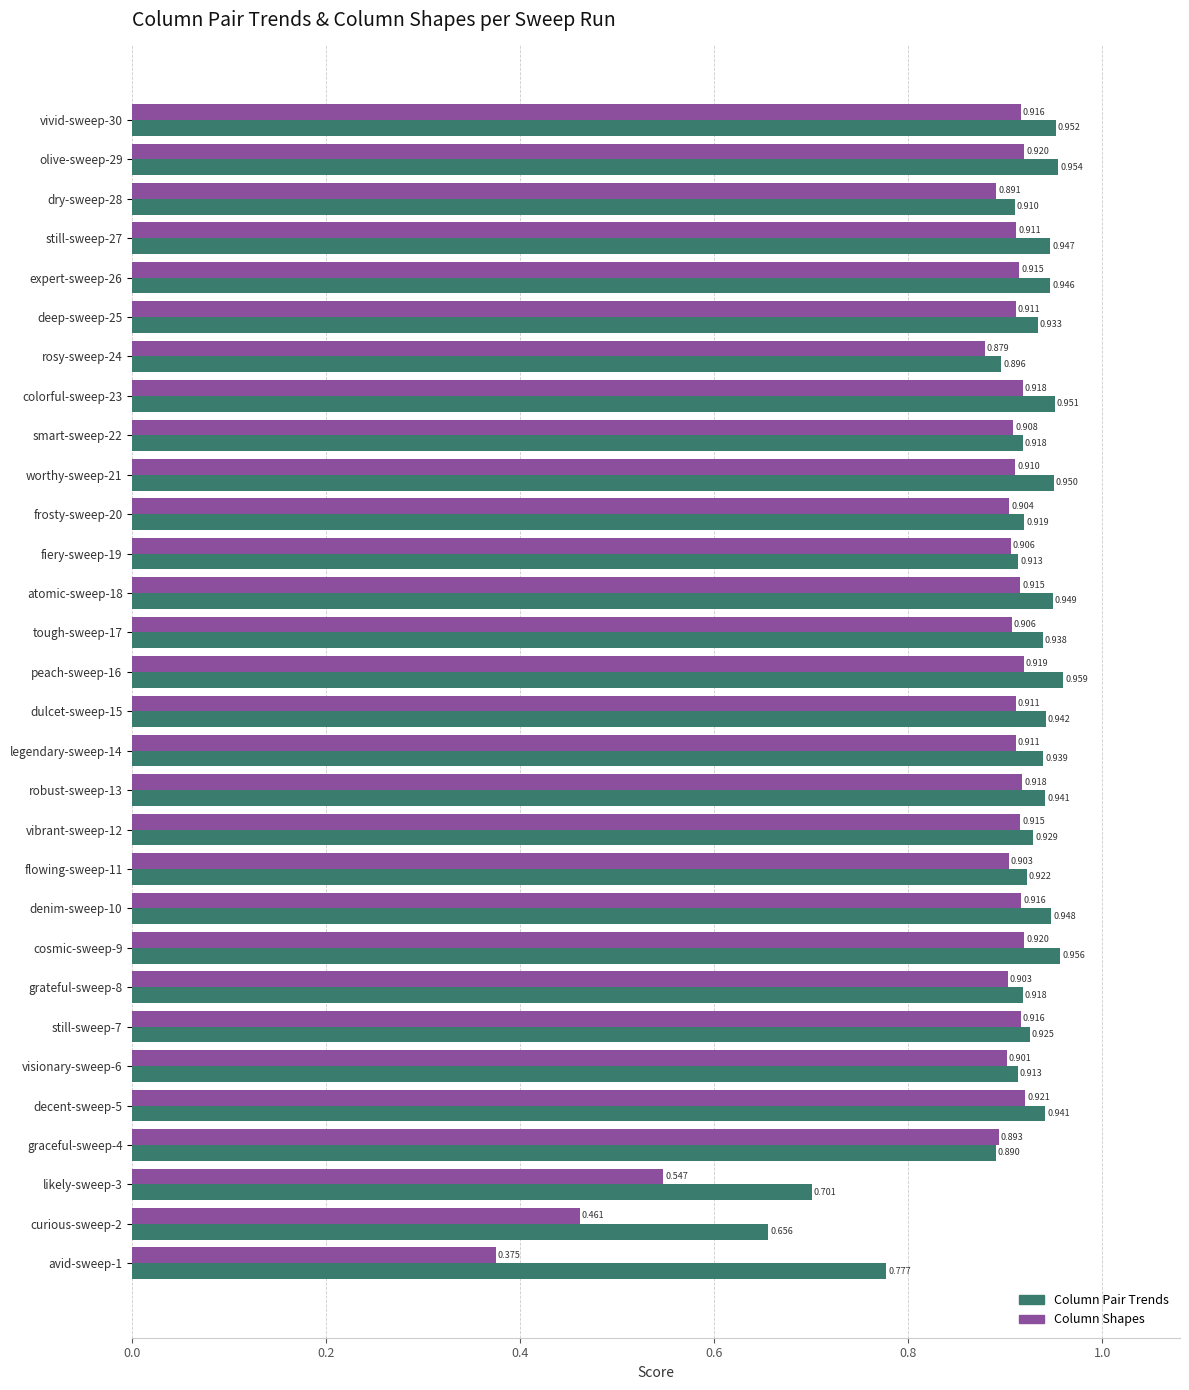

List the series in order of their overall mean, highest first.

Column Pair Trends, Column Shapes